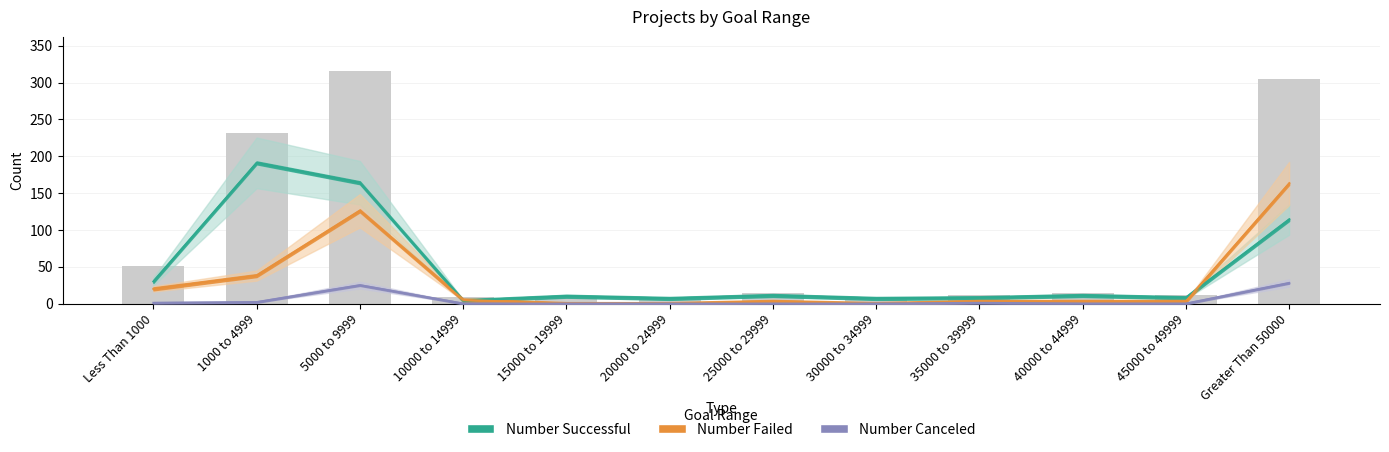

Reading right to left, transcribe all the data shown in this chart.

Number Successful: Greater Than 50000=114	45000 to 49999=8	40000 to 44999=11	35000 to 39999=8	30000 to 34999=7	25000 to 29999=11	20000 to 24999=7	15000 to 19999=10	10000 to 14999=4	5000 to 9999=164	1000 to 4999=191	Less Than 1000=30
Number Failed: Greater Than 50000=163	45000 to 49999=3	40000 to 44999=3	35000 to 39999=3	30000 to 34999=0	25000 to 29999=3	20000 to 24999=0	15000 to 19999=0	10000 to 14999=5	5000 to 9999=126	1000 to 4999=38	Less Than 1000=20
Number Canceled: Greater Than 50000=28	45000 to 49999=0	40000 to 44999=0	35000 to 39999=1	30000 to 34999=0	25000 to 29999=0	20000 to 24999=0	15000 to 19999=0	10000 to 14999=0	5000 to 9999=25	1000 to 4999=2	Less Than 1000=1
Total Projects: Greater Than 50000=305	45000 to 49999=11	40000 to 44999=14	35000 to 39999=12	30000 to 34999=7	25000 to 29999=14	20000 to 24999=7	15000 to 19999=10	10000 to 14999=9	5000 to 9999=315	1000 to 4999=231	Less Than 1000=51